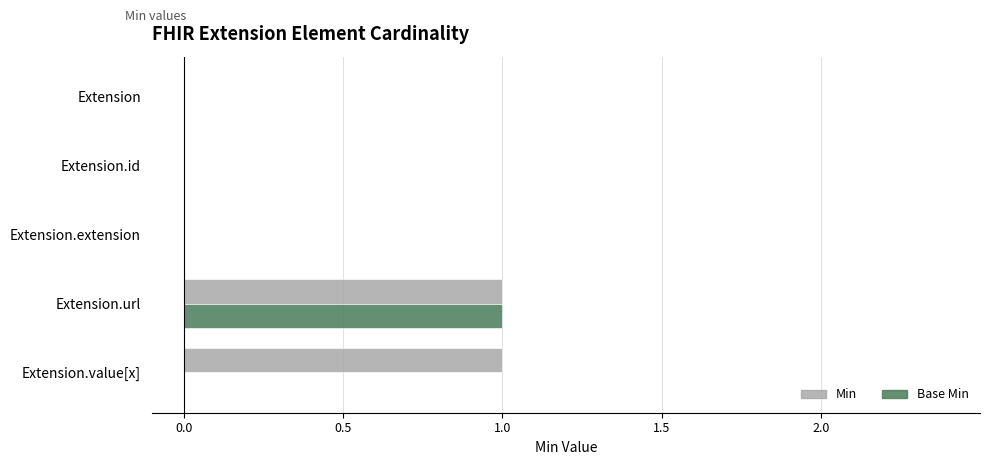

Count the number of categories in the chart.

5